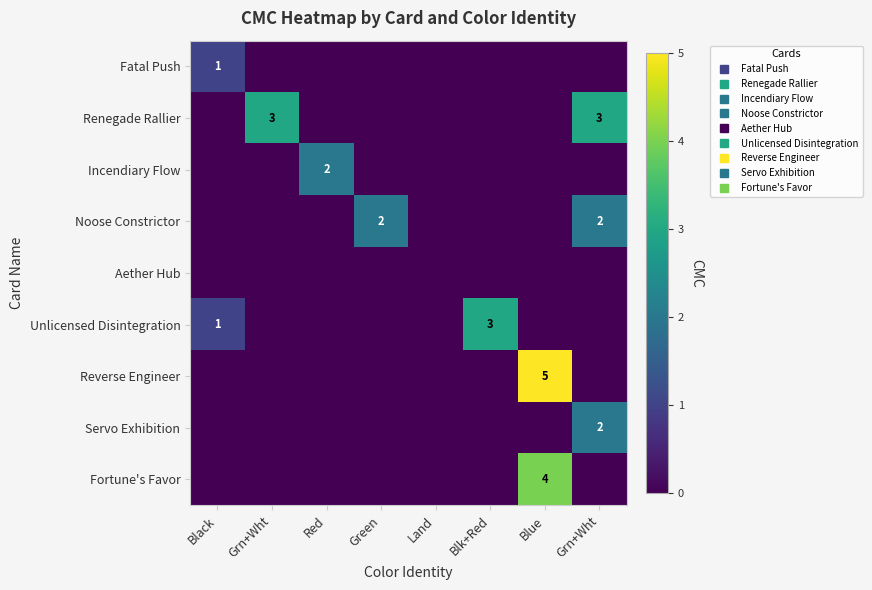

Is it true that Servo Exhibition equals 0 at Grn+Wht?

True